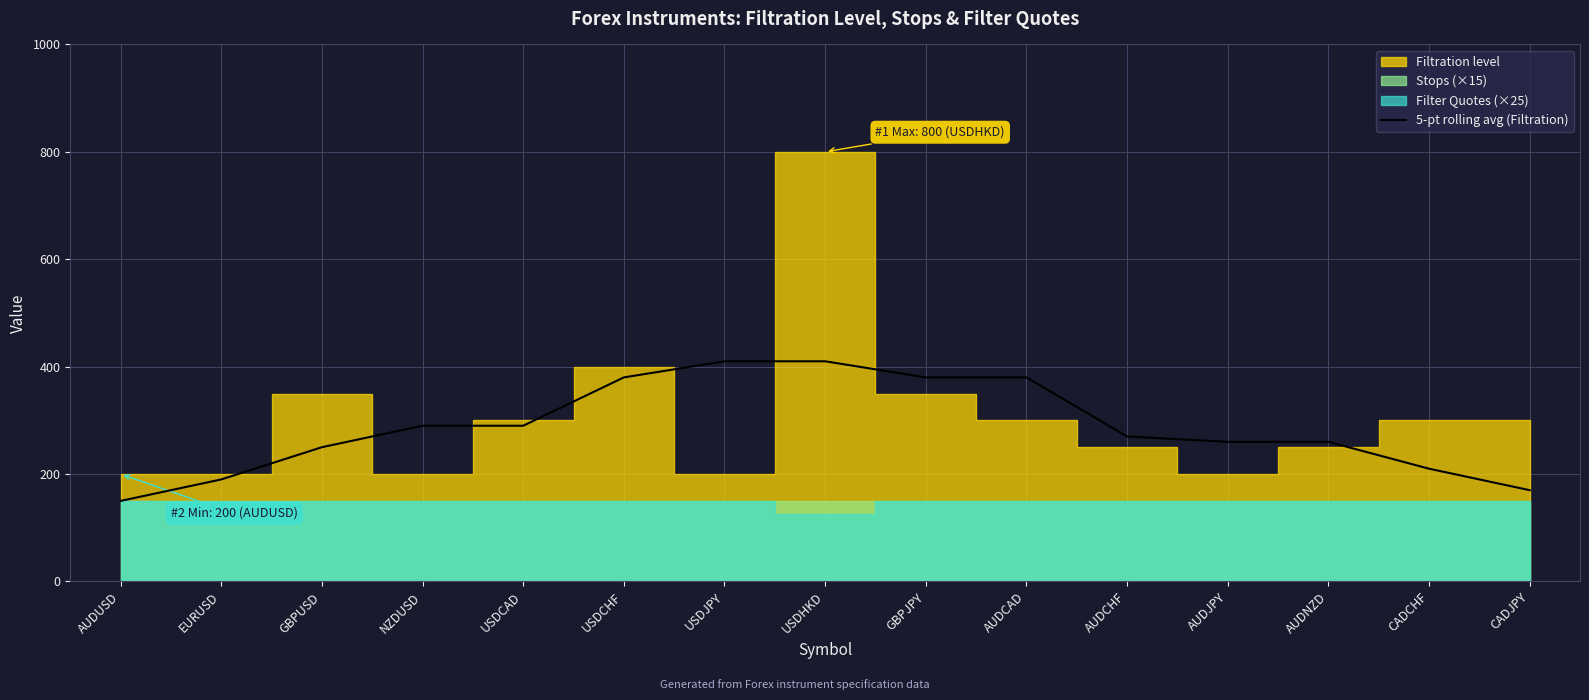

What is the label of the 3rd point from the right?

AUDNZD